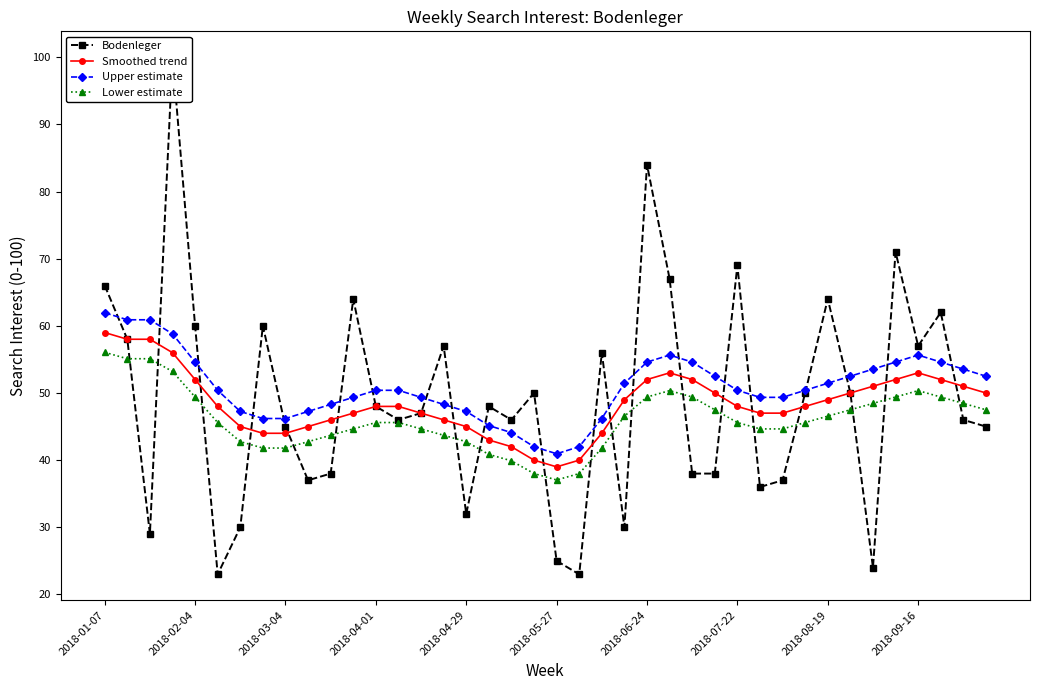

What is the highest value of the Smoothed trend series?

59.0